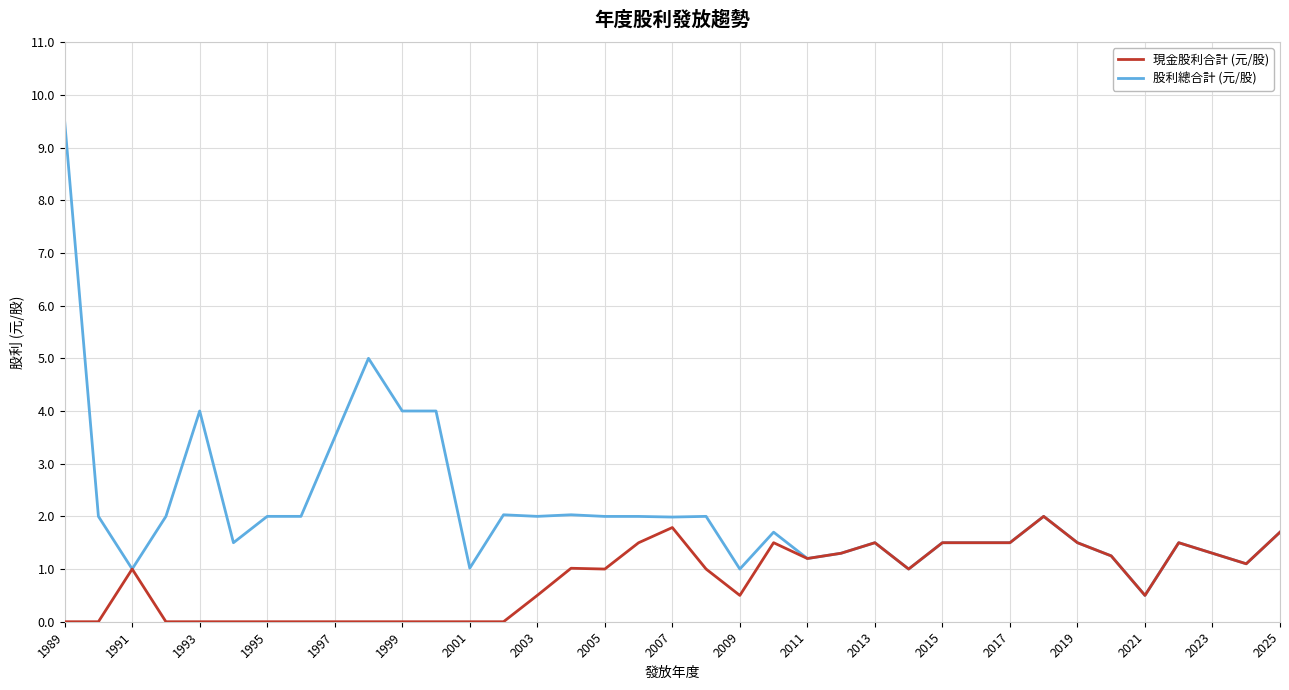

Does the chart display data point markers on the line(s)?

No